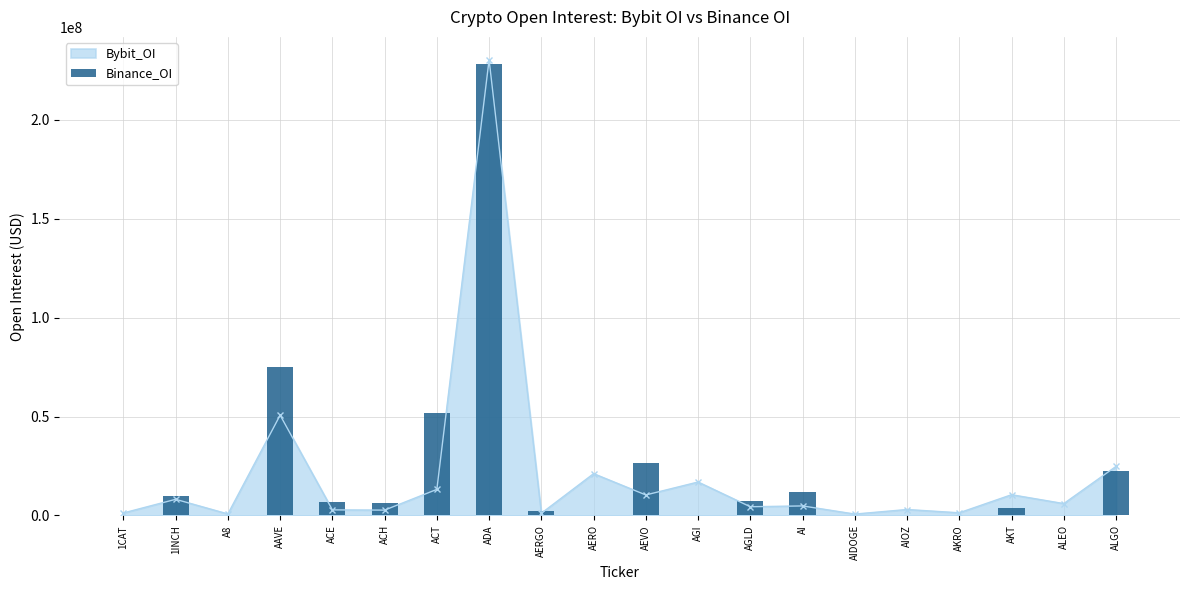

The value at AKT is 5333381. True or false?

False